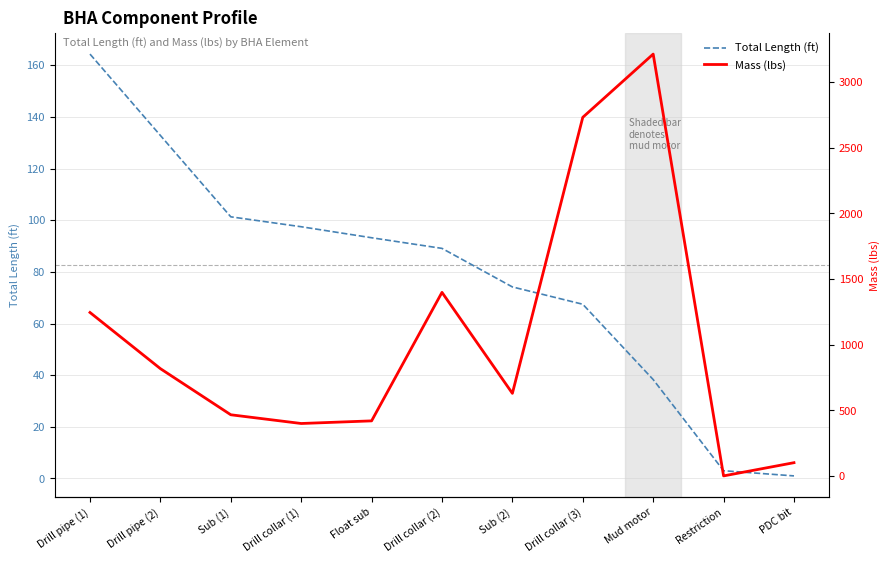

At how many categories does at least one series exceed 1421?

2